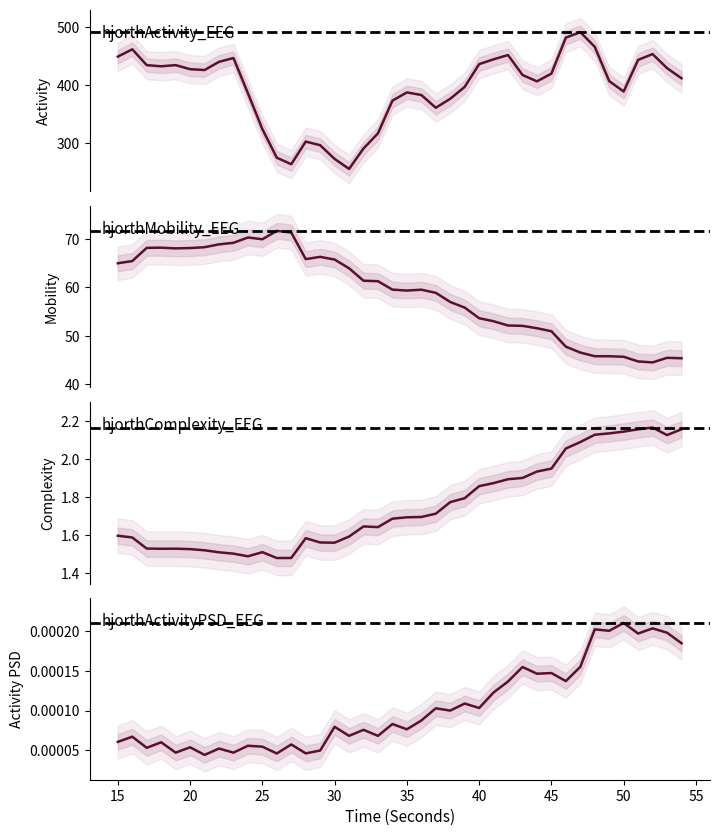

The value of hjorthActivity_EEG at 23 is 490.3. True or false?

False